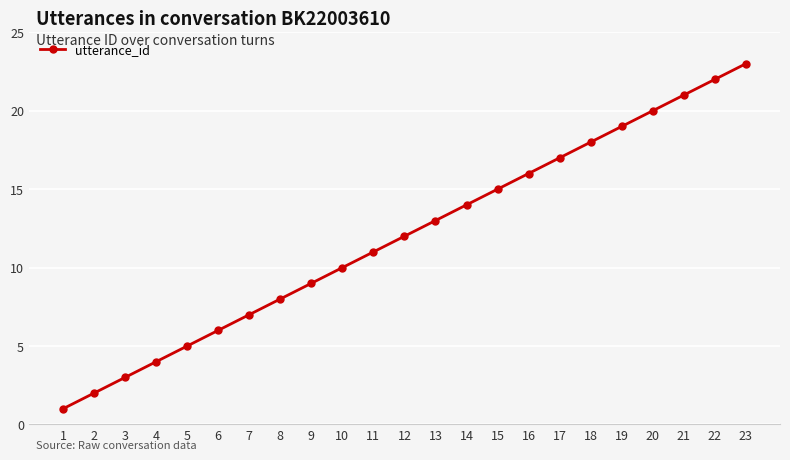

How many series are shown in this chart?

1